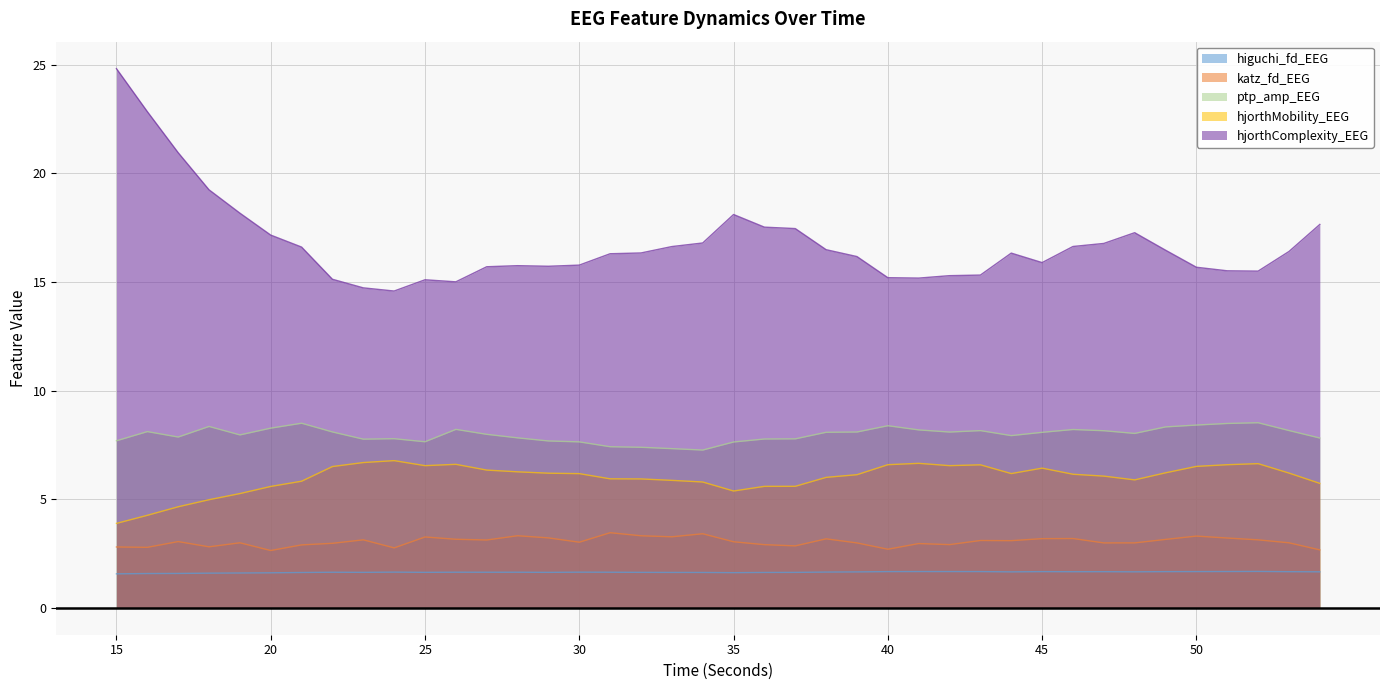

The higuchi_fd_EEG series shows 2.9 at 54. True or false?

False